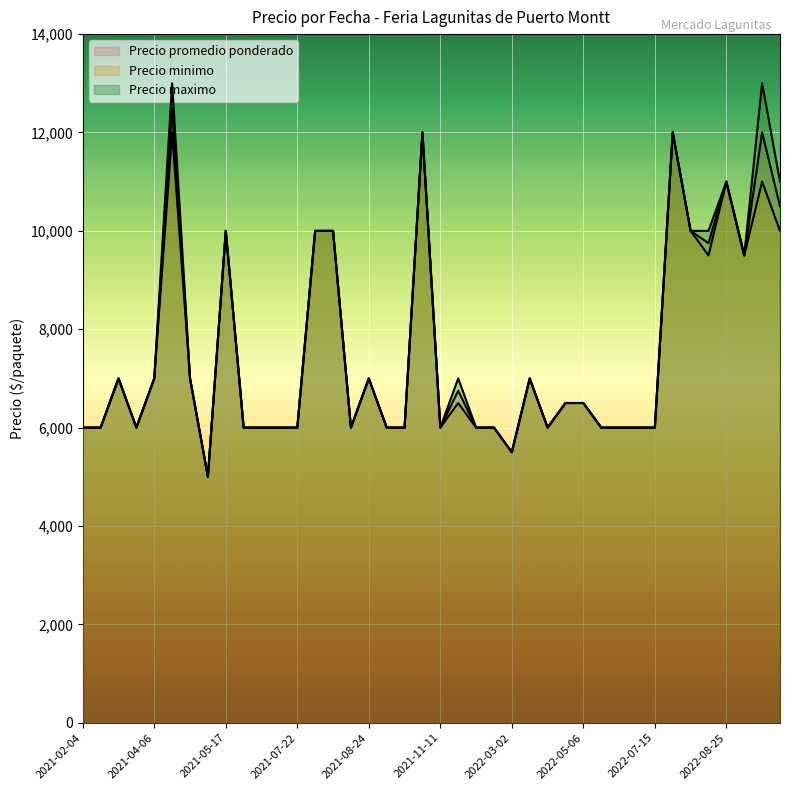

How many data points in Precio promedio ponderado are above 6500?

18